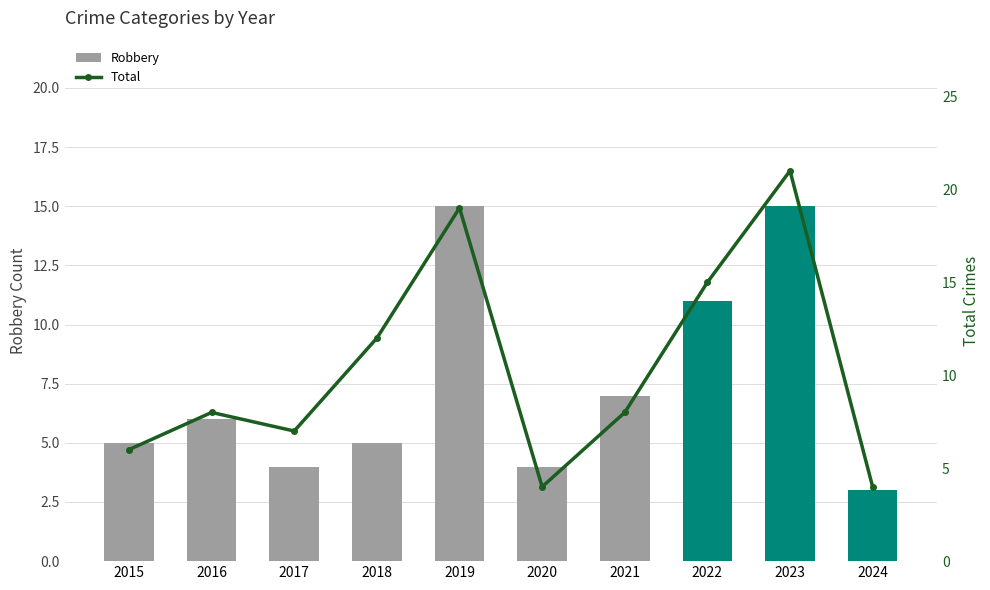

What is the value of the Total bar at the 10th from the left?

4